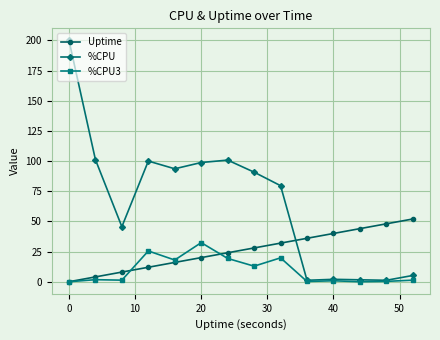

What are all the series names shown in the legend?

Uptime, %CPU, %CPU3